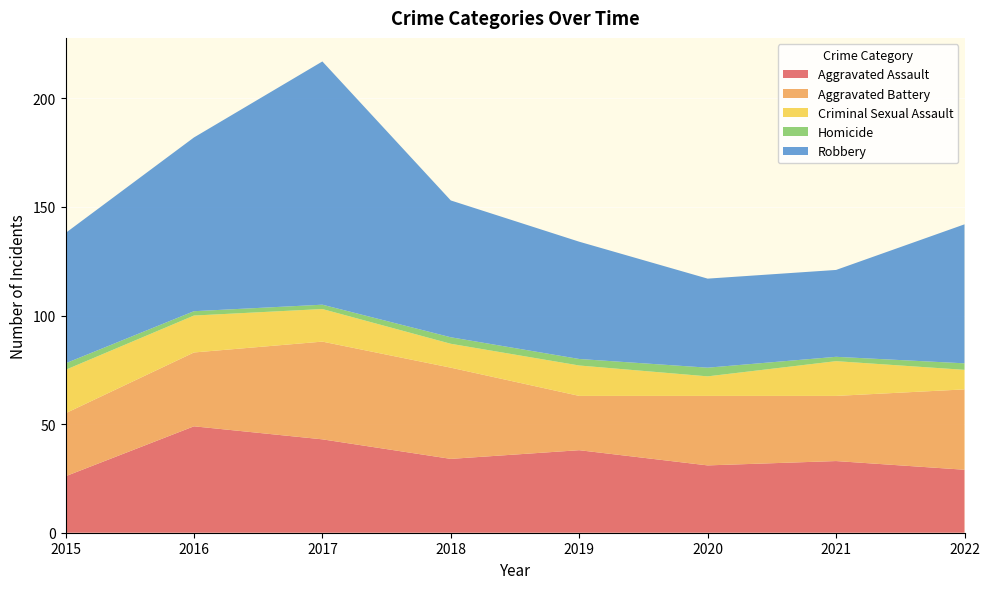

Reading left to right, list all the values displayed in this chart.

Aggravated Assault: 2015=26	2016=49	2017=43	2018=34	2019=38	2020=31	2021=33	2022=29
Aggravated Battery: 2015=29	2016=34	2017=45	2018=42	2019=25	2020=32	2021=30	2022=37
Criminal Sexual Assault: 2015=20	2016=17	2017=15	2018=11	2019=14	2020=9	2021=16	2022=9
Homicide: 2015=3	2016=2	2017=2	2018=3	2019=3	2020=4	2021=2	2022=3
Robbery: 2015=60	2016=80	2017=112	2018=63	2019=54	2020=41	2021=40	2022=64